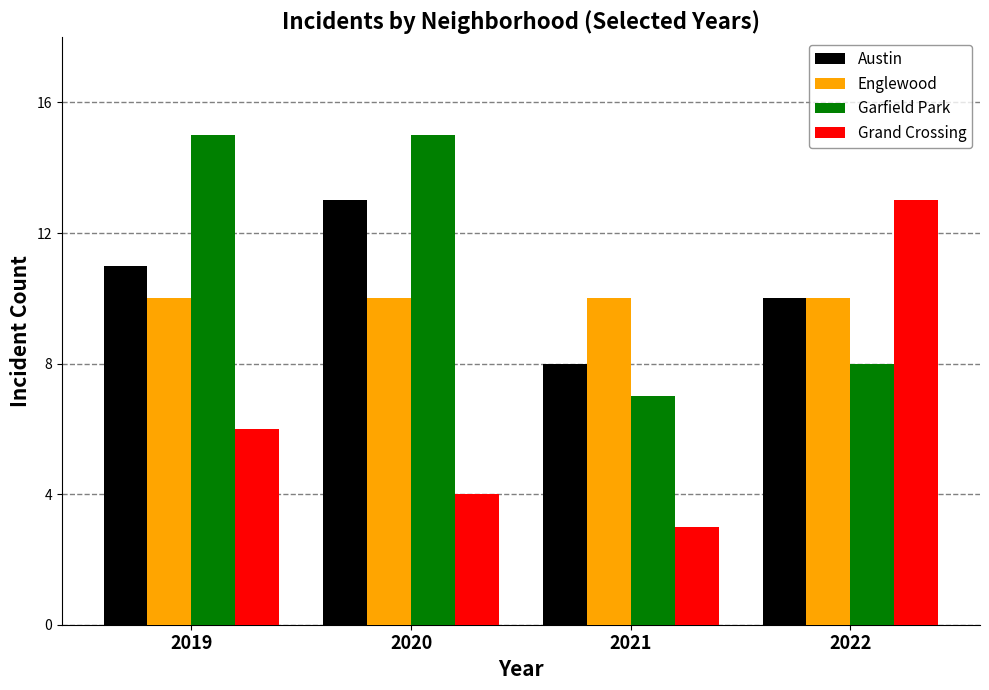

Reading left to right, what are all the values shown in this chart?

Austin: 2019=11	2020=13	2021=8	2022=10
Englewood: 2019=10	2020=10	2021=10	2022=10
Garfield Park: 2019=15	2020=15	2021=7	2022=8
Grand Crossing: 2019=6	2020=4	2021=3	2022=13